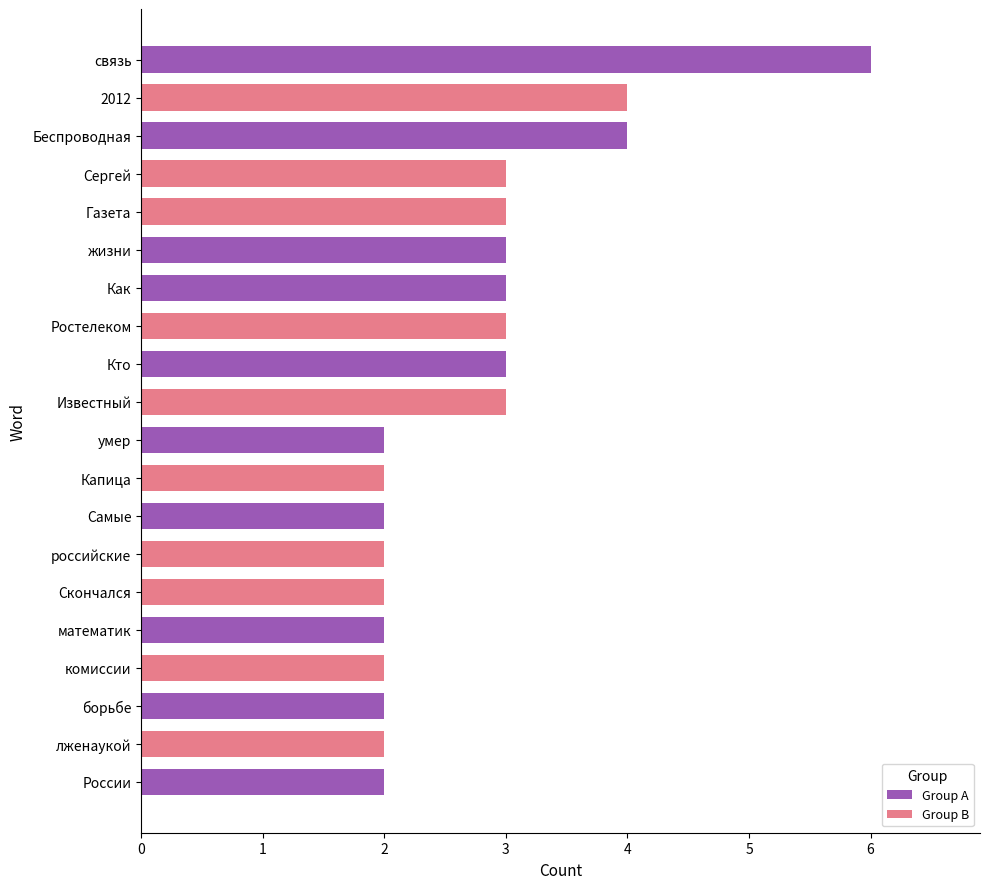

Read the value at связь.

6